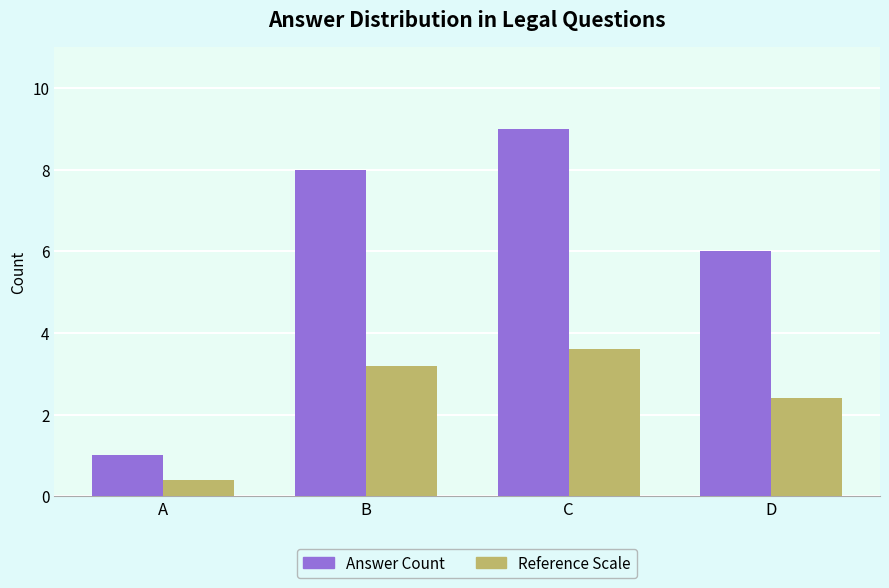

How many data points does each series have?

4